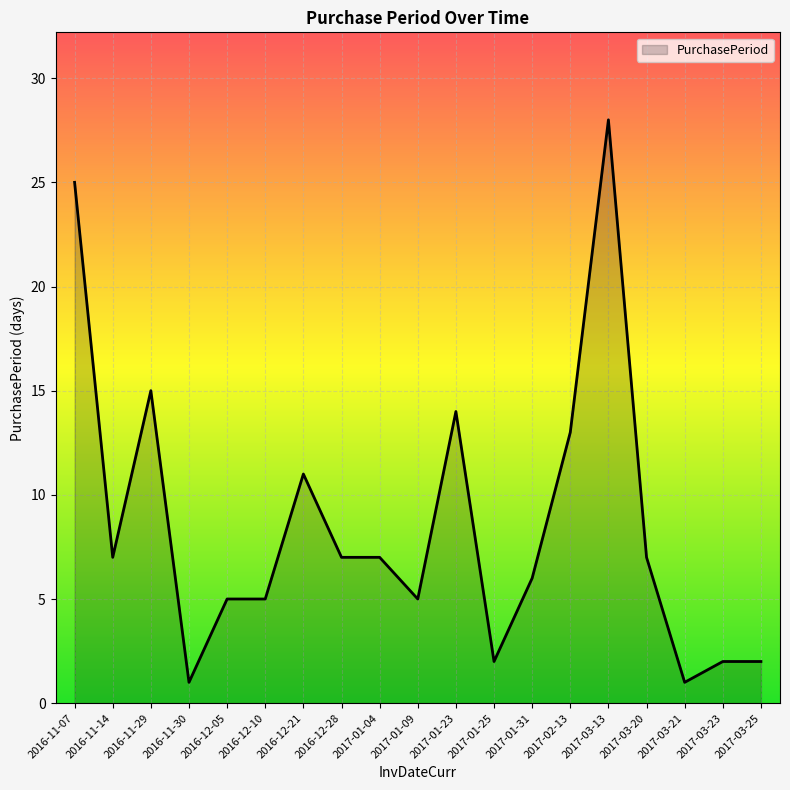

True or false: the data shows 7 at 2017-03-20.

True